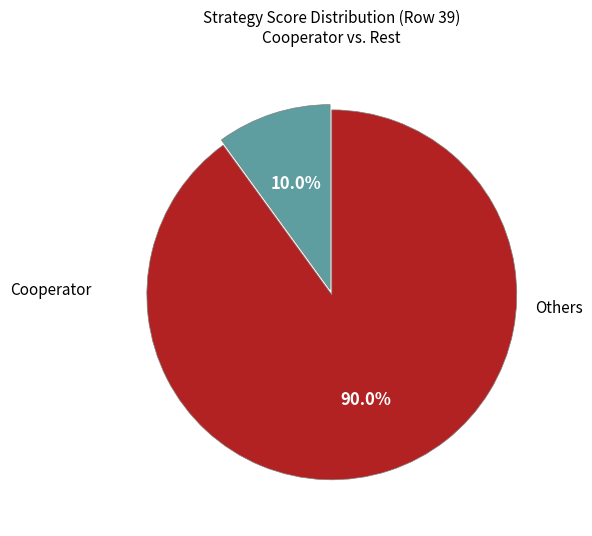

To the nearest percent, what is the difference between the largest and smallest slice percentages?

80%